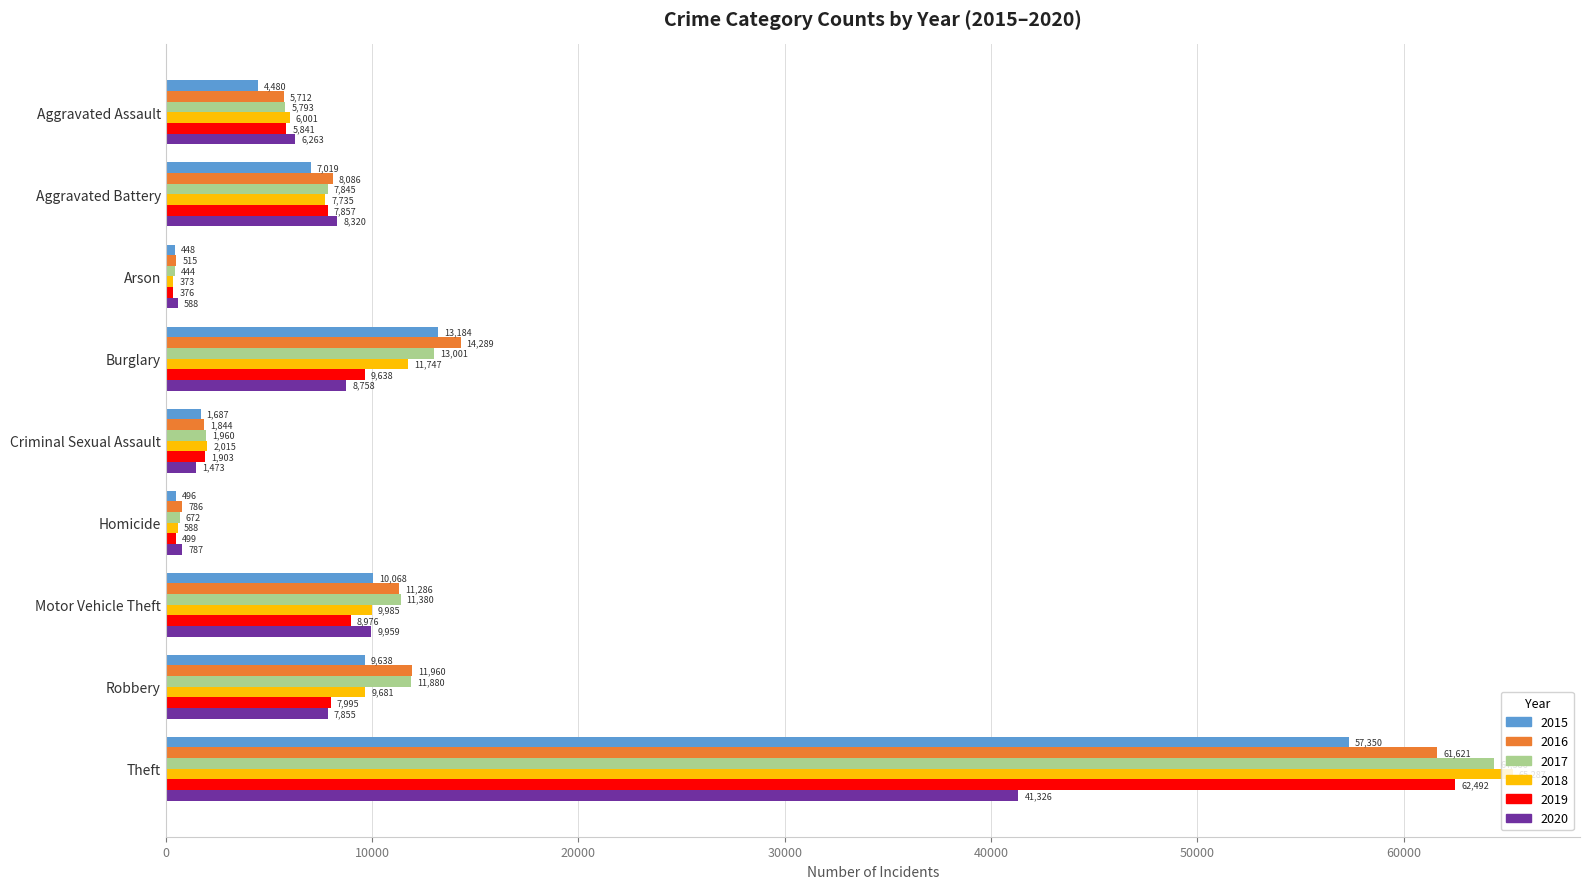

What is the sum of the 2018 values at Criminal Sexual Assault and Homicide?

2603